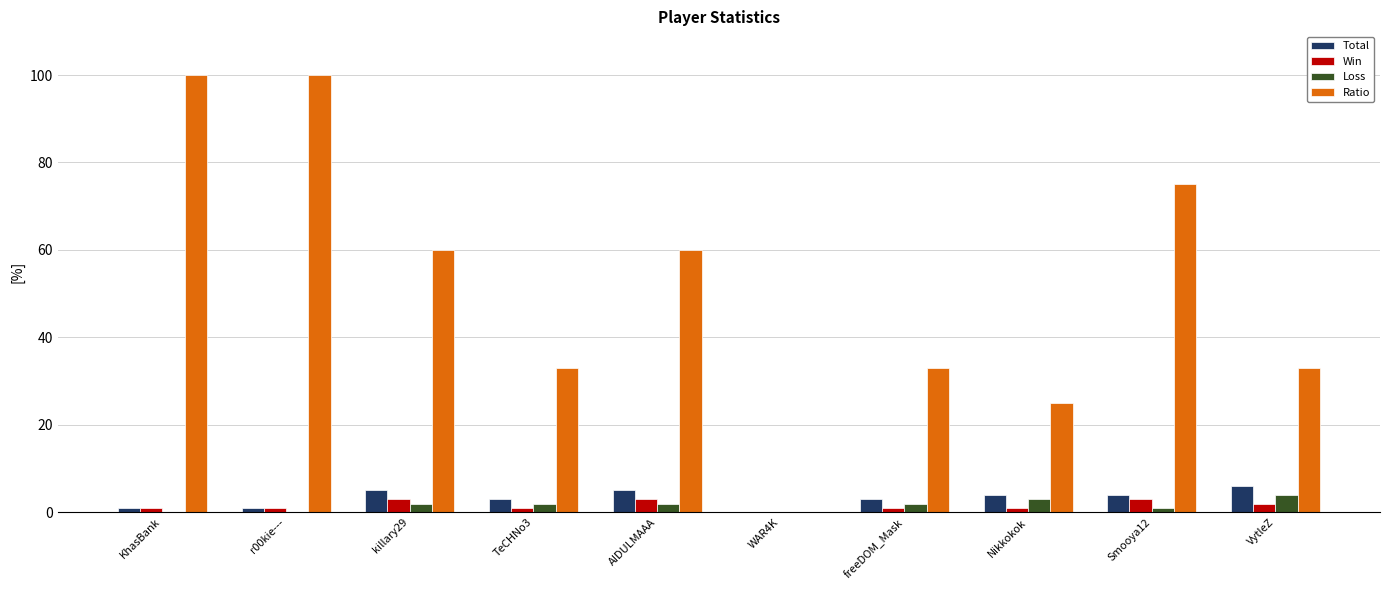

How many groups of bars are there?

10